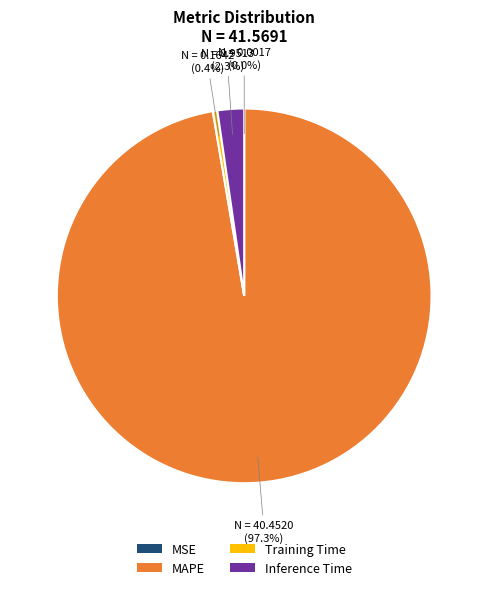

Does any single category account for the majority?

Yes